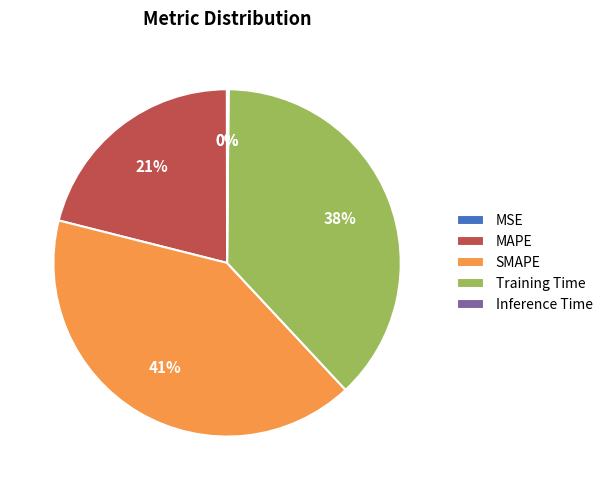

What is the ratio of the value at MAPE to the value at SMAPE?

0.5